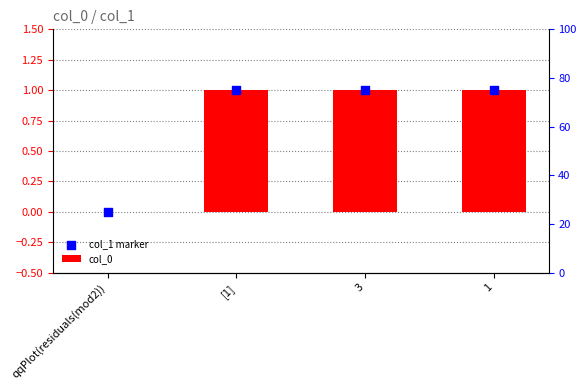

Is the value of col_0 at 1 greater than the value of col_1 marker at 3?

No